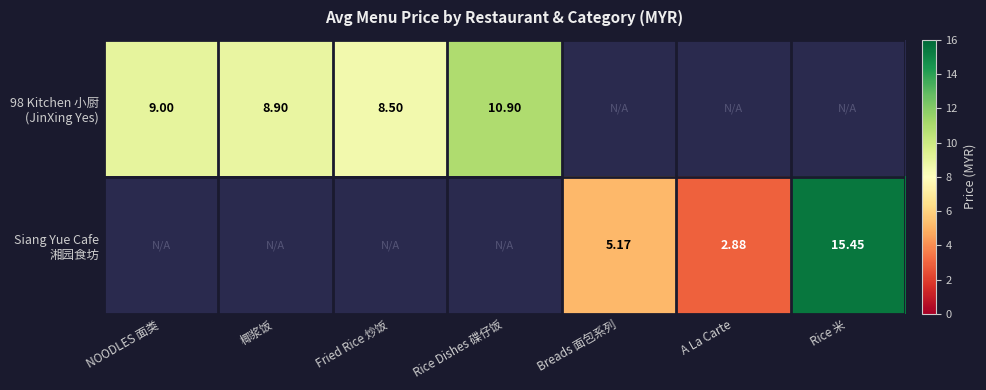

The value of 98 Kitchen 小厨 (JinXing Yes) at 椰浆饭 is 8.9. True or false?

True